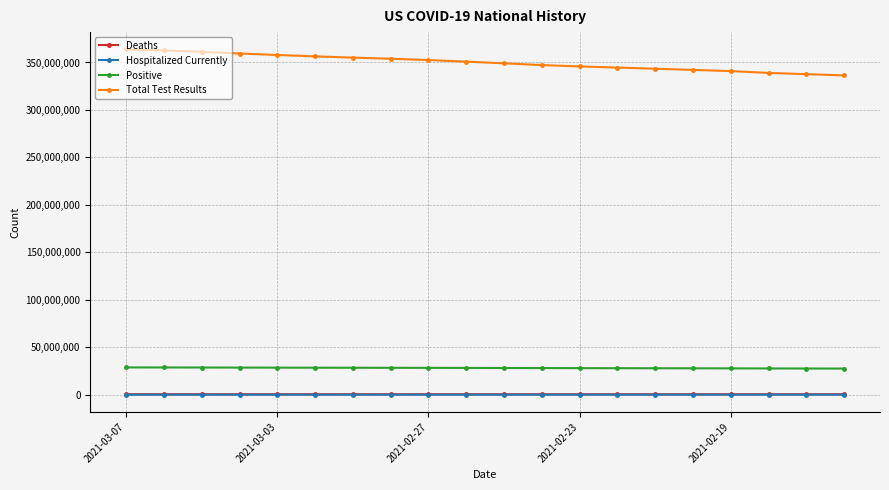

What is the maximum value for Positive?

28756184